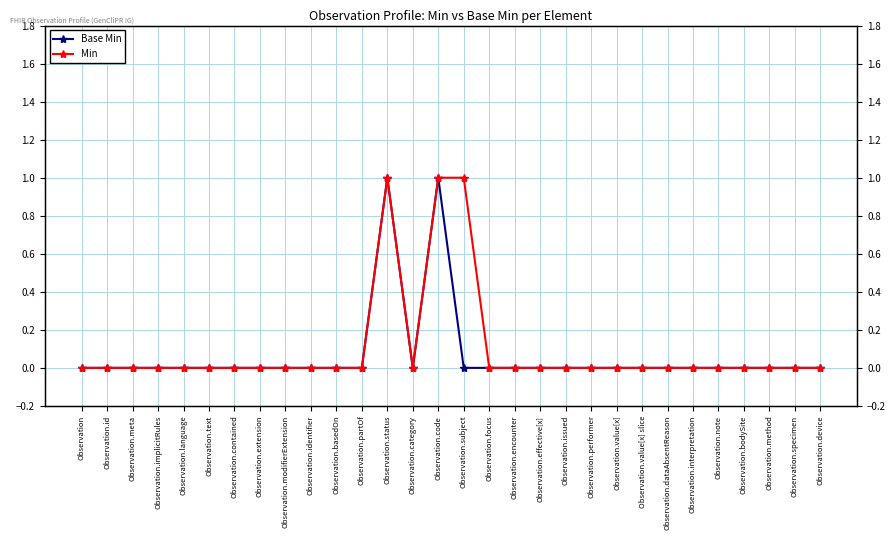

What position from the left is Observation.interpretation?

25